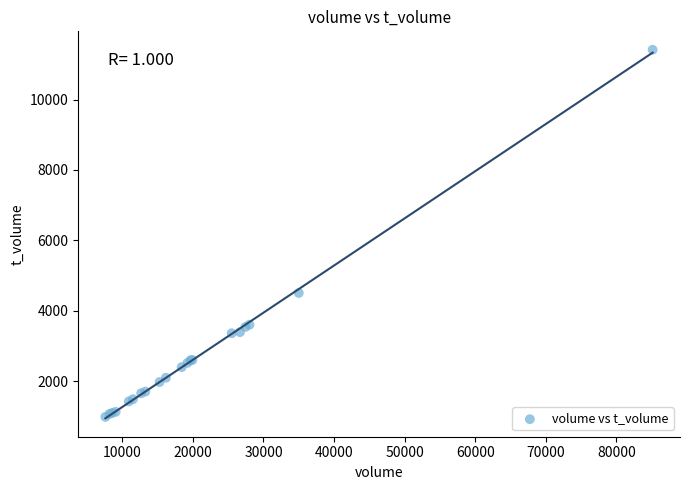

What Y value in the scatter plot is closest to 6201?

4507